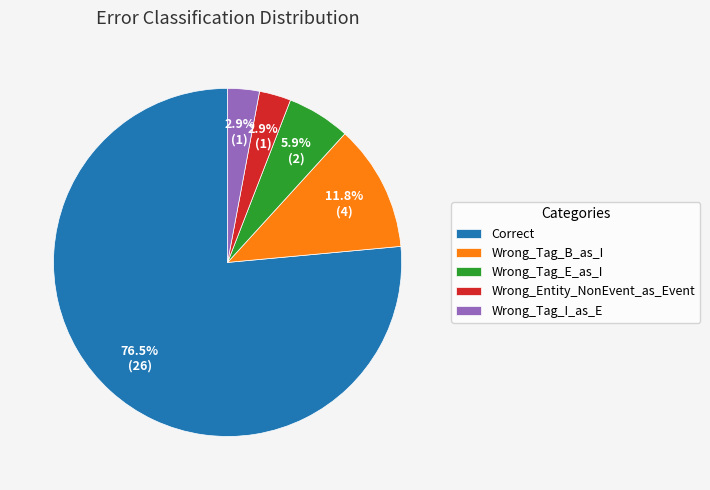

Which category has the biggest portion of the pie?

Correct